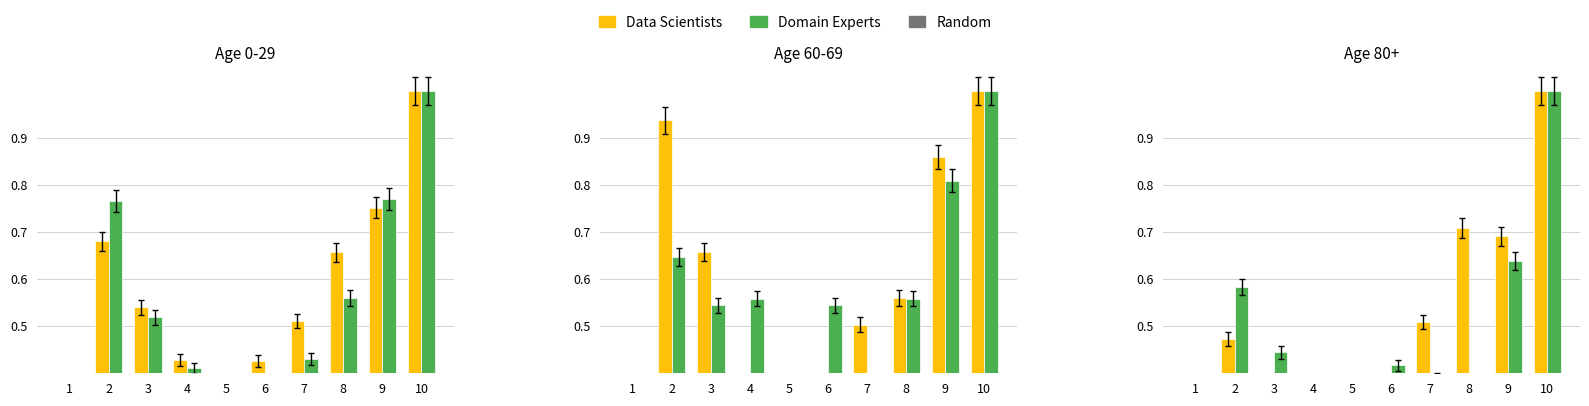

How many bars are there in each group?

2